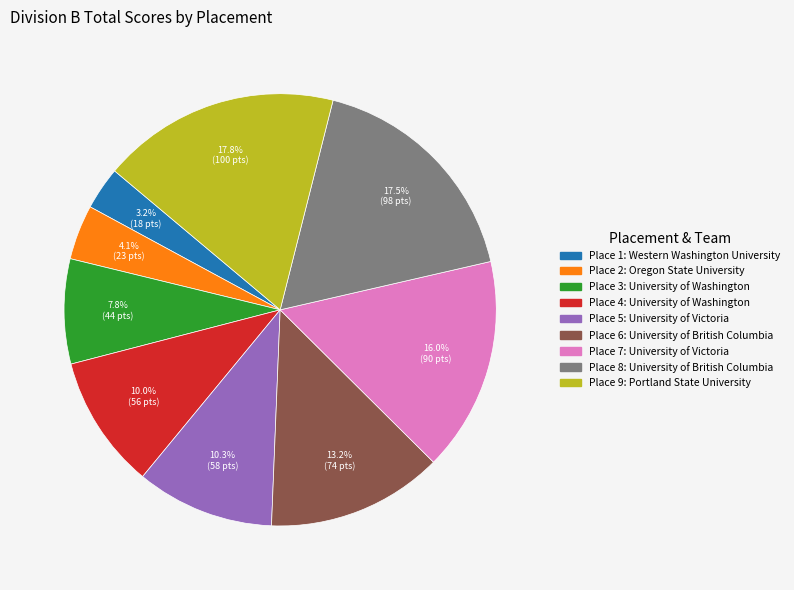

Is there any slice that represents more than half of the pie?

No